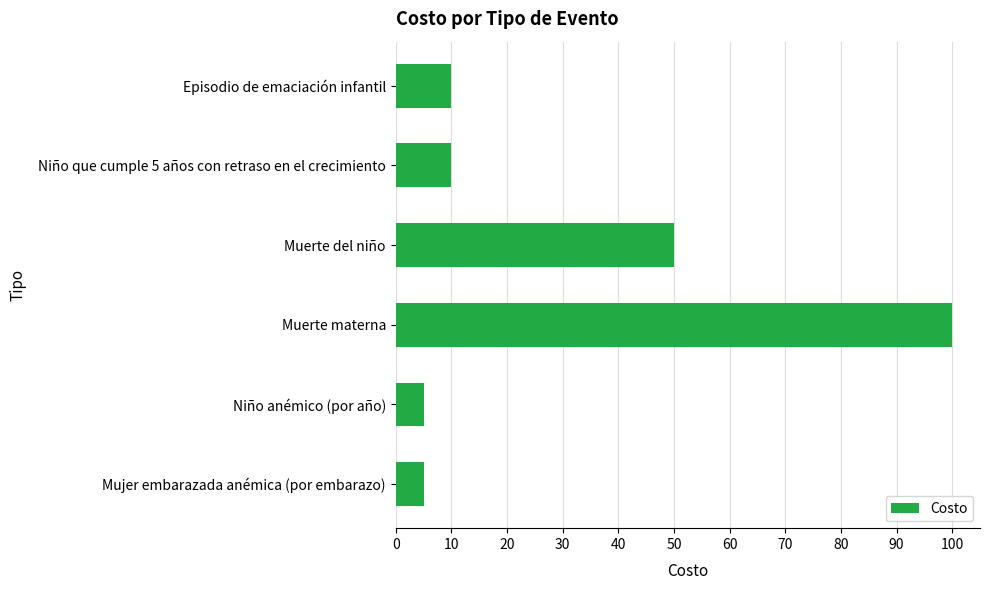

Reading bottom to top, transcribe all the data shown in this chart.

Mujer embarazada anémica (por embarazo)=5	Niño anémico (por año)=5	Muerte materna=100	Muerte del niño=50	Niño que cumple 5 años con retraso en el crecimiento=10	Episodio de emaciación infantil=10